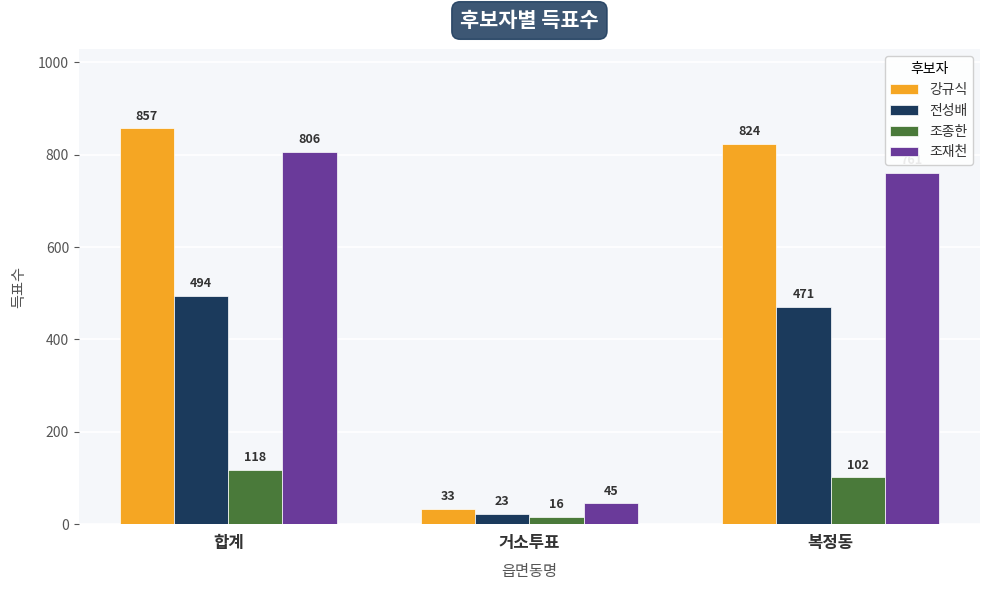

What is the sum of the 조재천 values at 거소투표 and 합계?

851